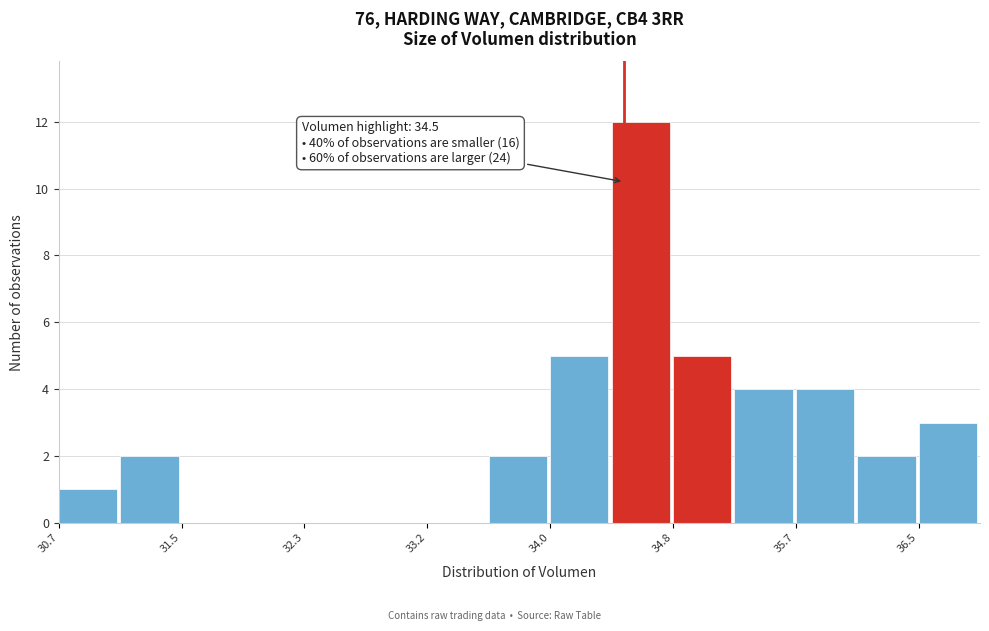

Which range on the x-axis has the tallest bar?

34.4 to 34.8